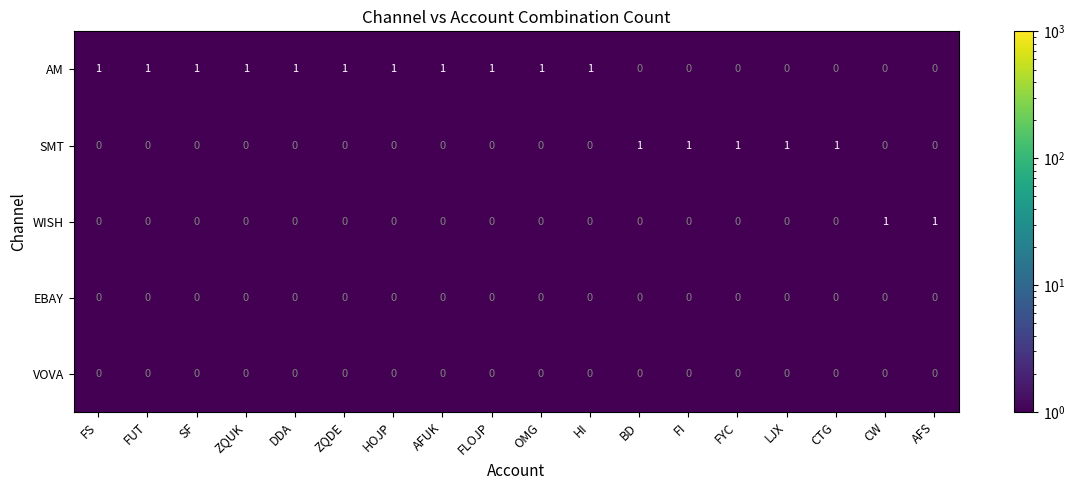

The WISH series shows 0 at FUT. True or false?

True